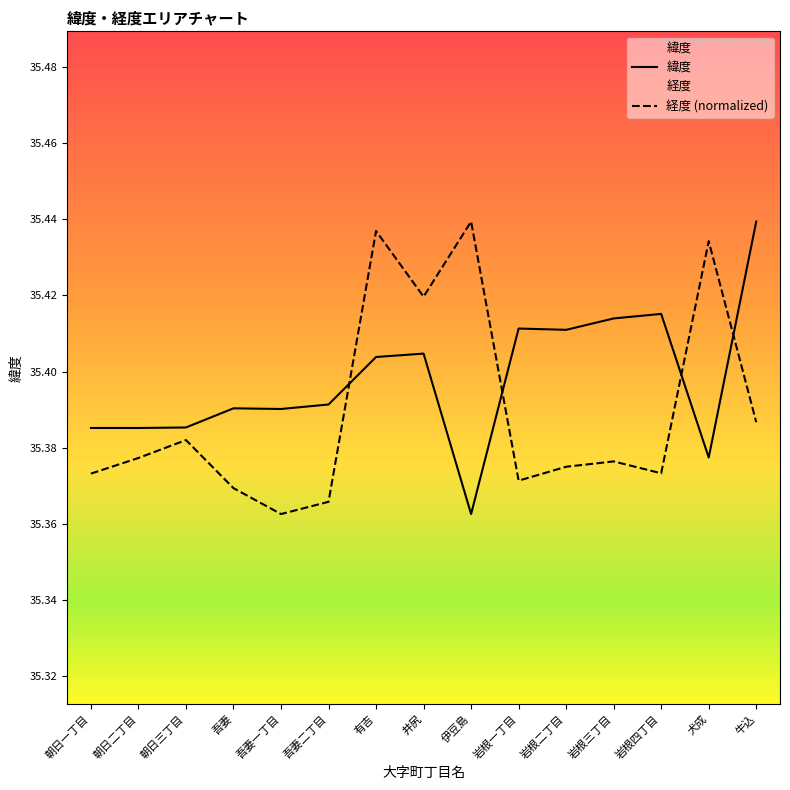

How many 緯度 values are between 35 and 36?

15